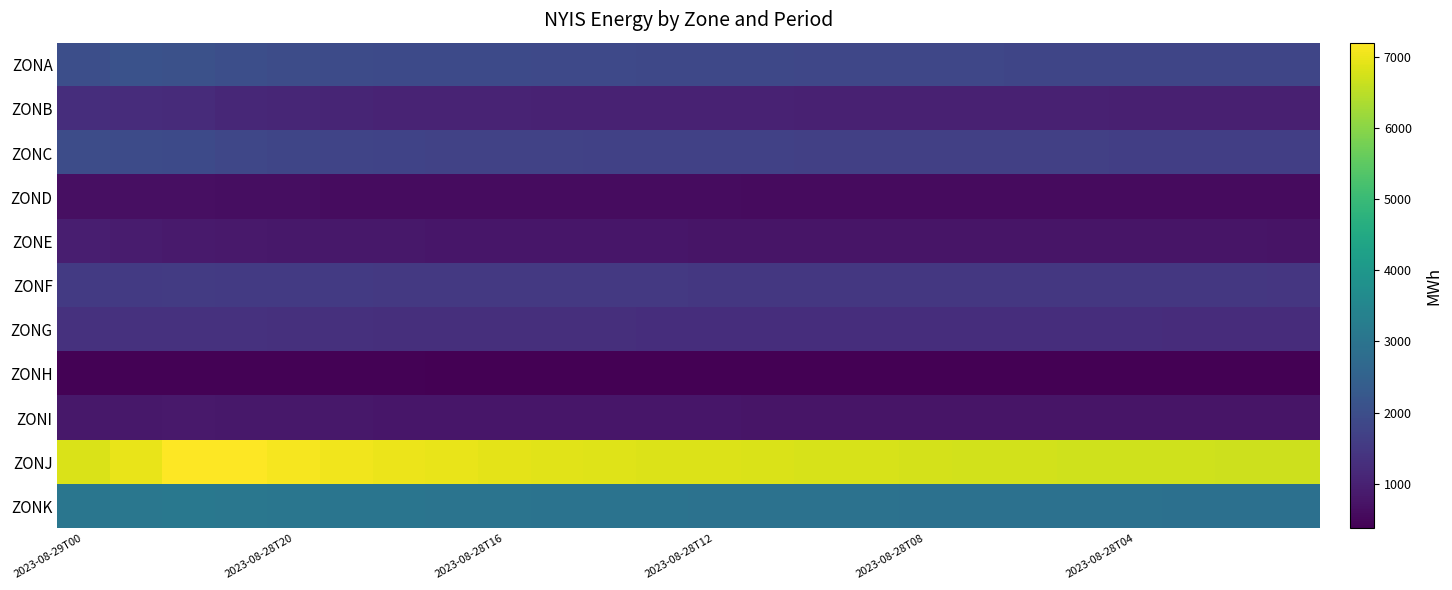

Rank the series by their maximum value, from highest to lowest.

ZONJ, ZONK, ZONA, ZONC, ZONF, ZONG, ZONB, ZONE, ZONI, ZOND, ZONH